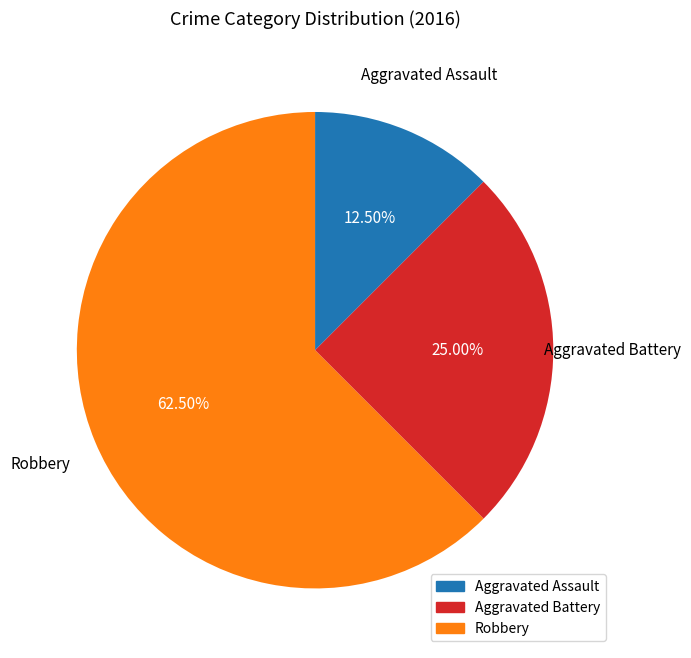

Approximately how many times larger is the value at Aggravated Battery compared to Robbery?

0.4